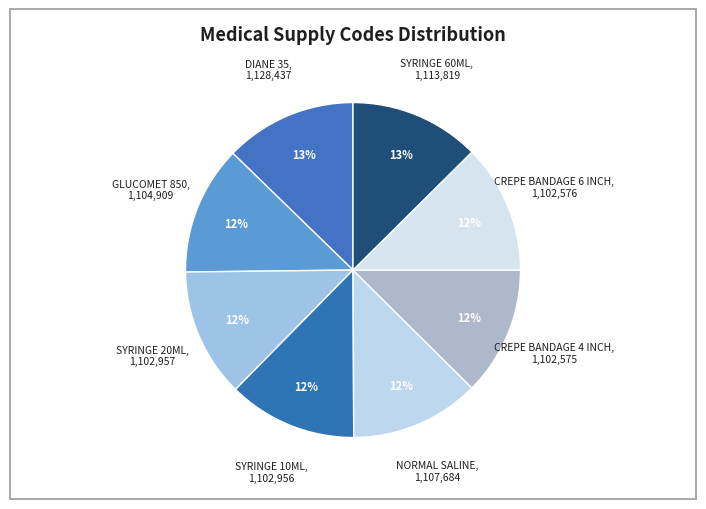

What percentage is the DIANE 35 slice, to the nearest percent?

13%